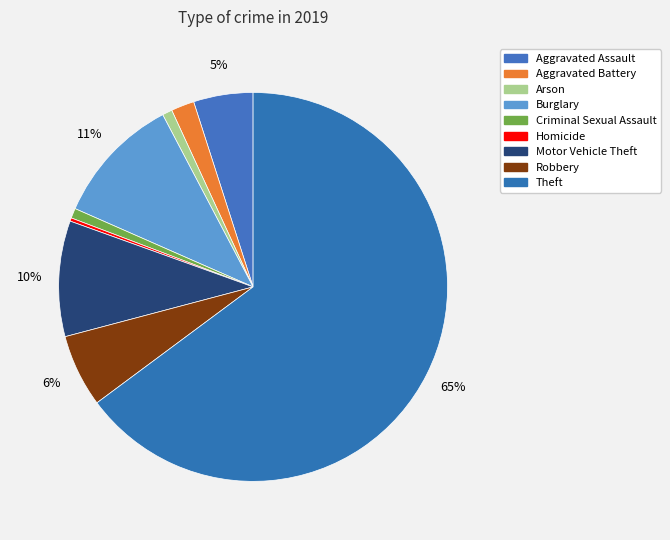

How many segments does this pie chart have?

9